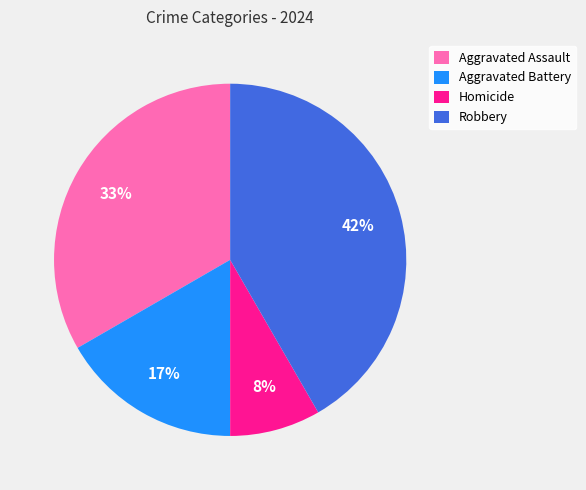

Combined, do Aggravated Assault and Homicide account for over 50%?

No